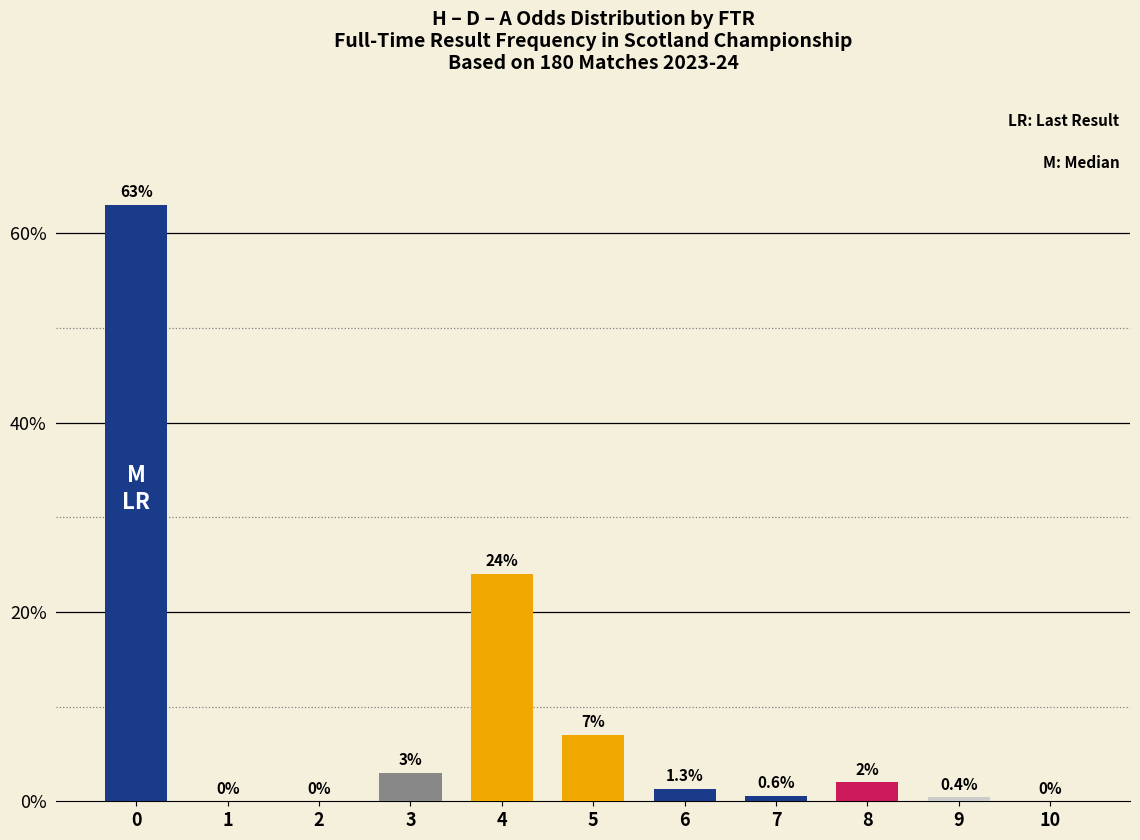

What is the average value?

9.2